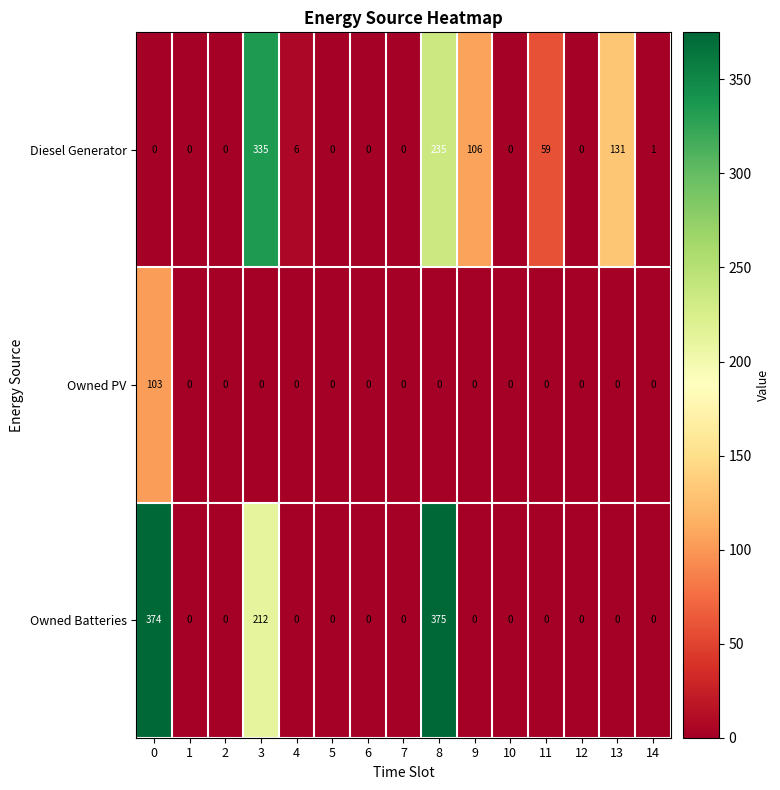

The Diesel Generator series shows 0 at 12. True or false?

True